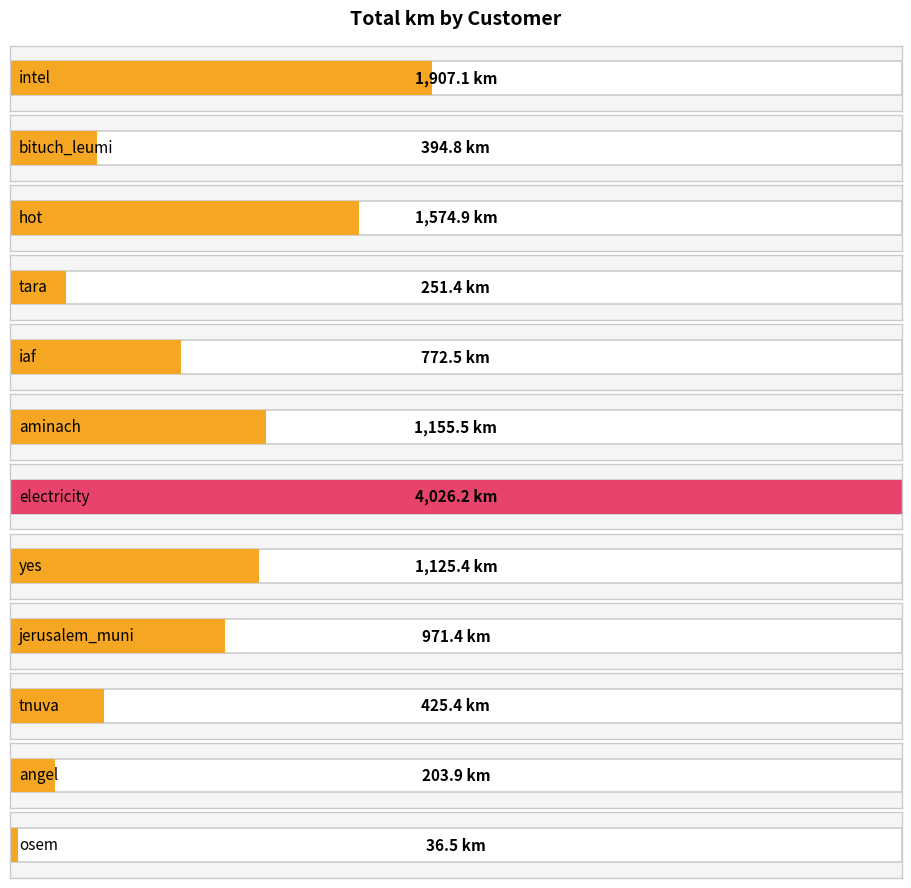

At which label does the data first exceed 364?

intel